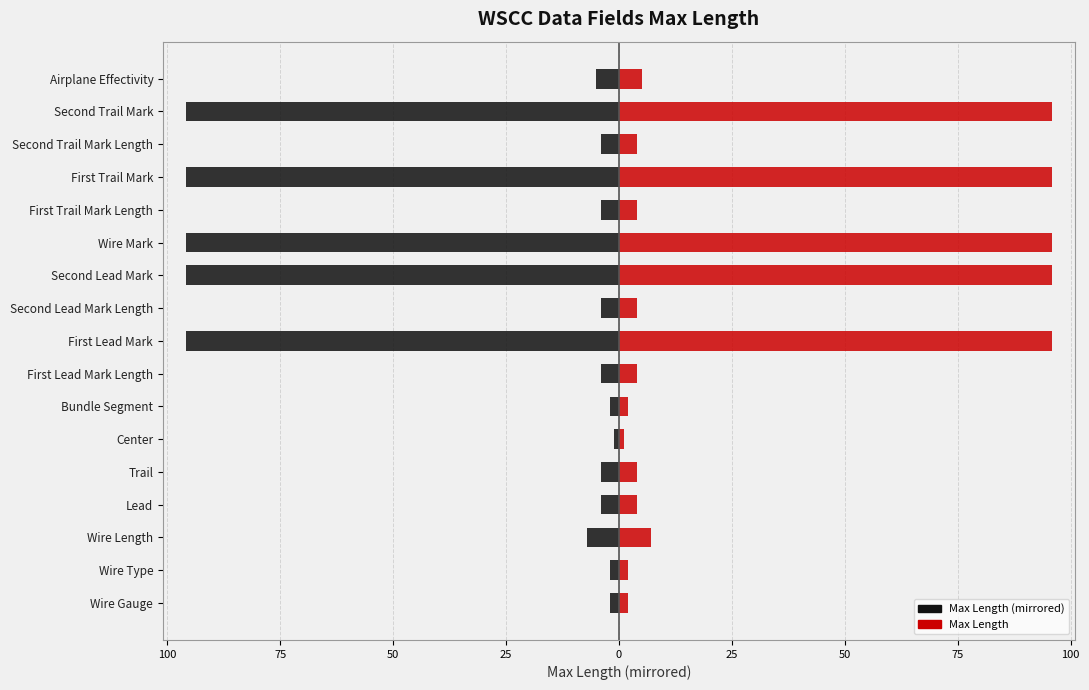

Reading right to left, list all the values displayed in this chart.

Left (Black): -5	-96	-4	-96	-4	-96	-96	-4	-96	-4	-2	-1	-4	-4	-7	-2	-2
Right (Red): 5	96	4	96	4	96	96	4	96	4	2	1	4	4	7	2	2